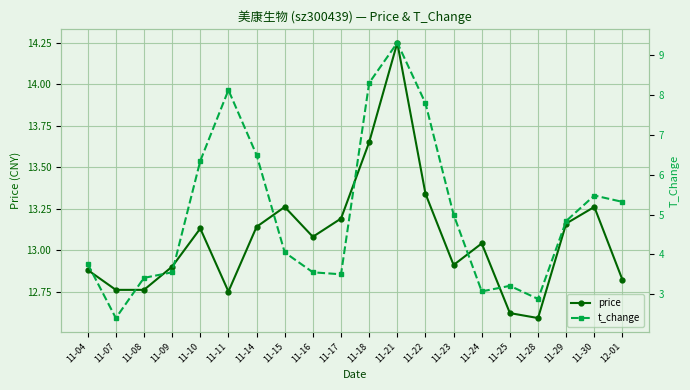

What are all the series names shown in the legend?

price, t_change